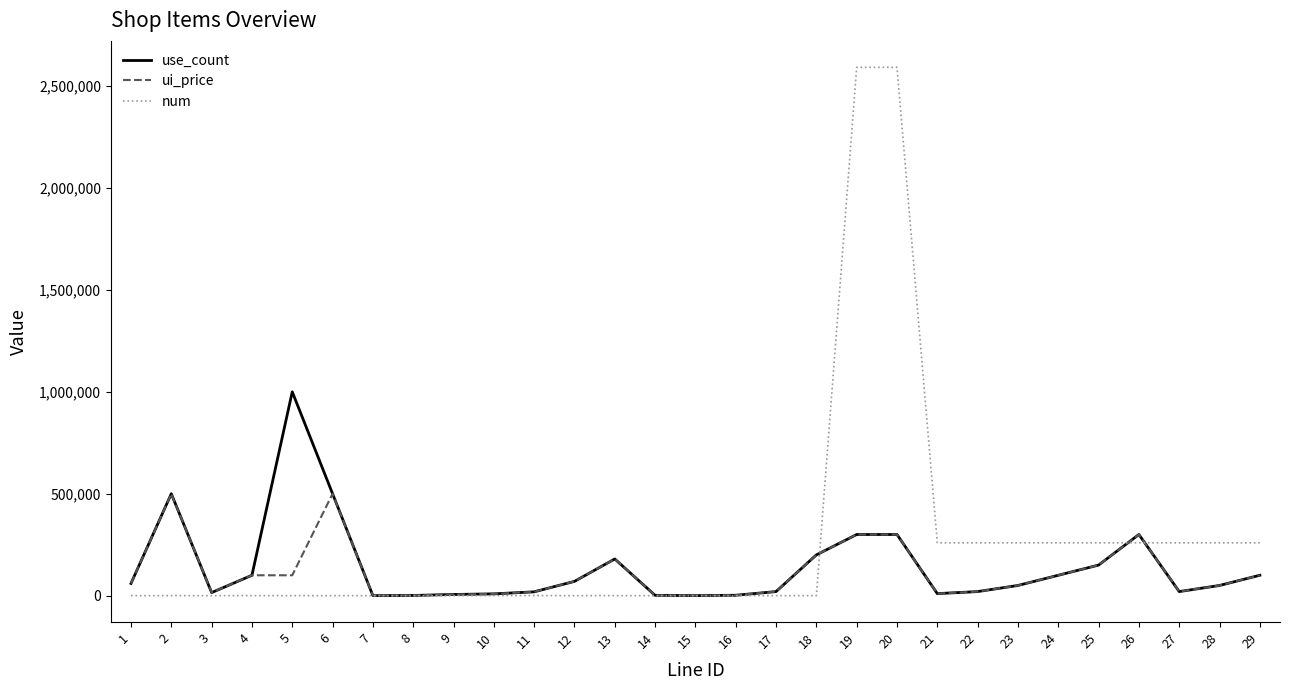

How many lines are shown in the chart?

3